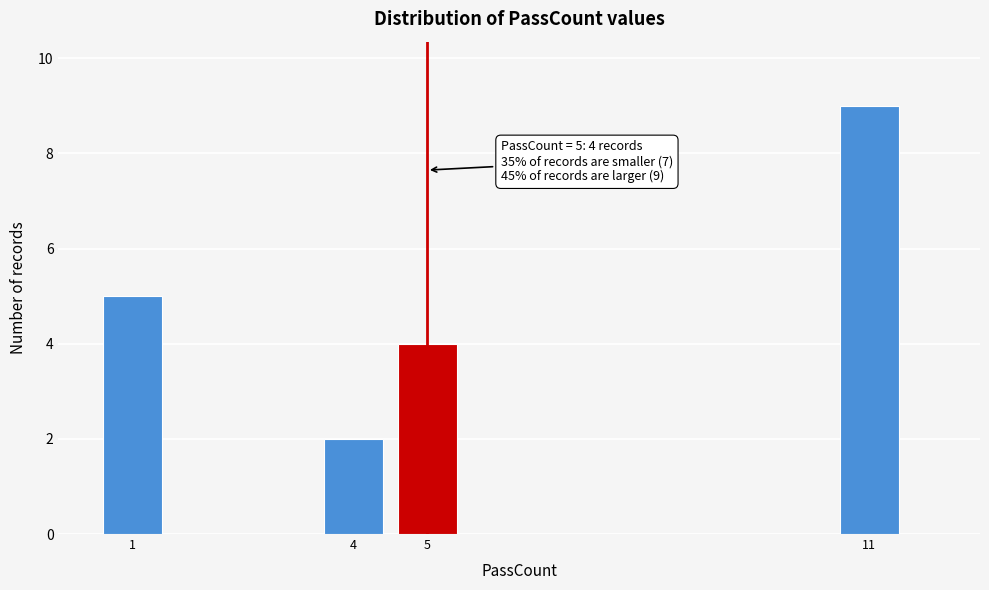

Reading left to right, transcribe all the data shown in this chart.

5	2	4	9